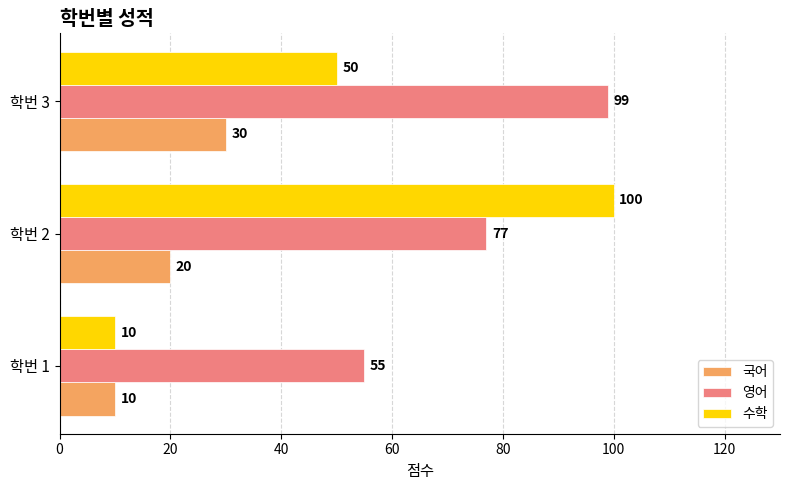

Which series has the largest range (max minus min)?

수학